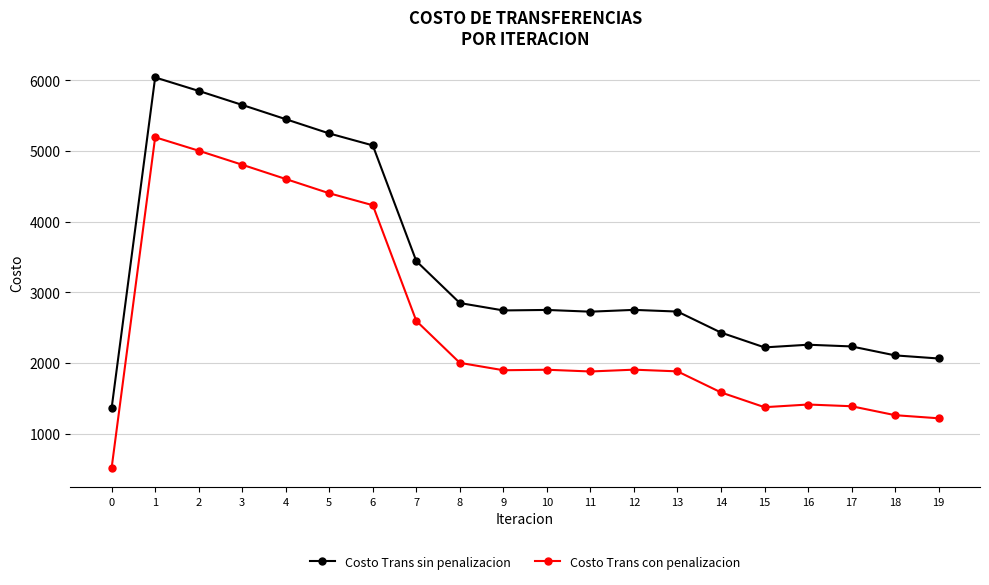

At 10, list the series in order from smallest to largest.

Costo Trans con penalizacion, Costo Trans sin penalizacion